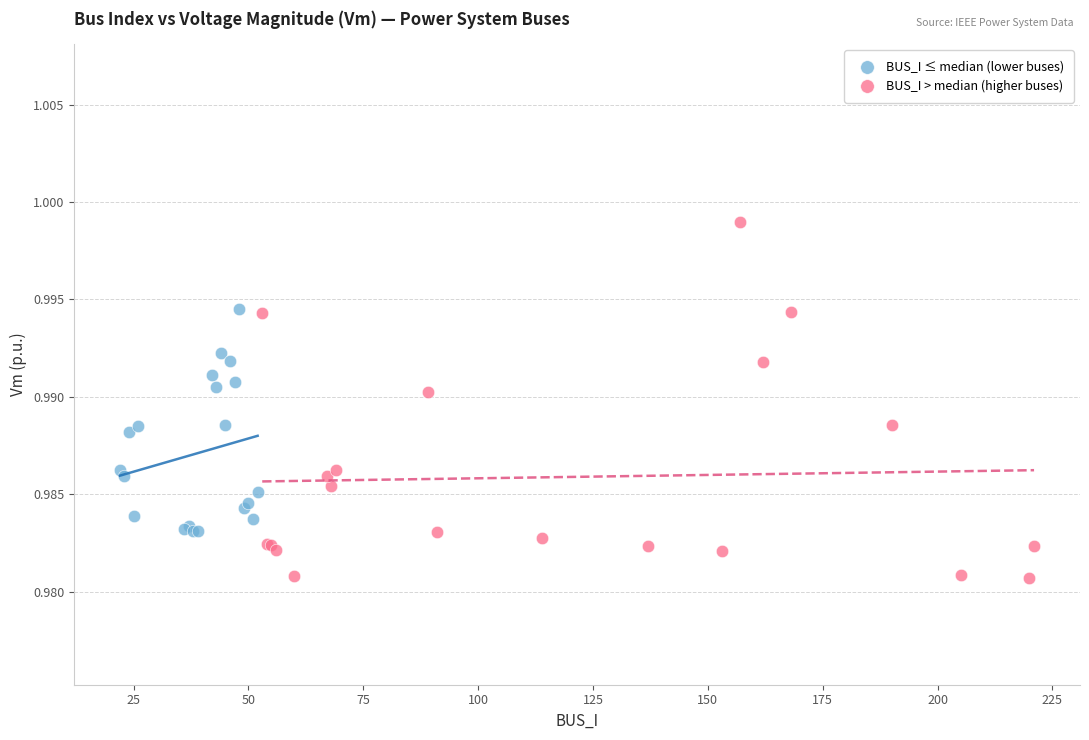

Which series contains the highest Y value?

BUS_I > median (higher buses)